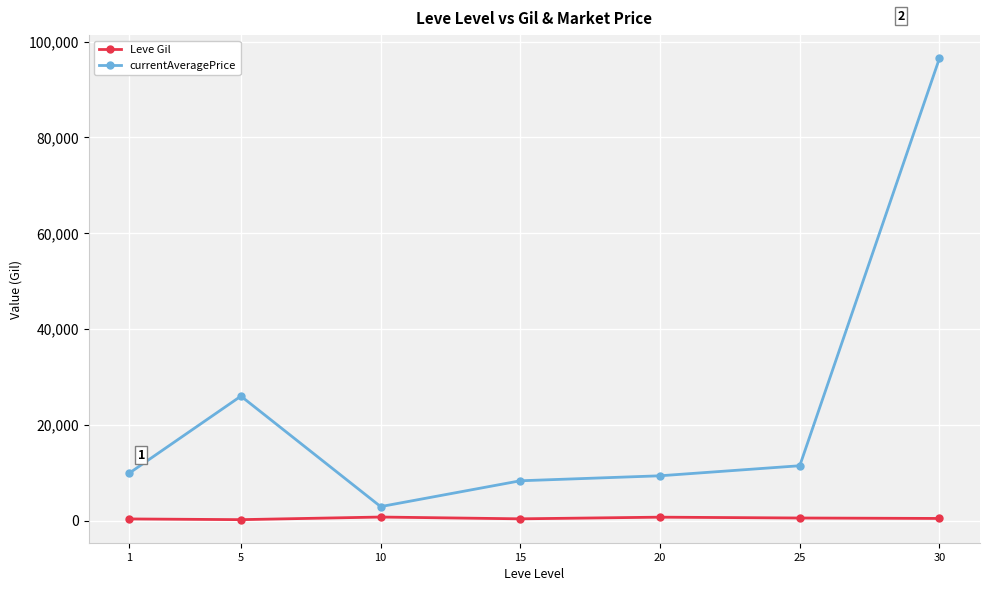

What is the value of the currentAveragePrice point at the 2nd from the left?

25986.5